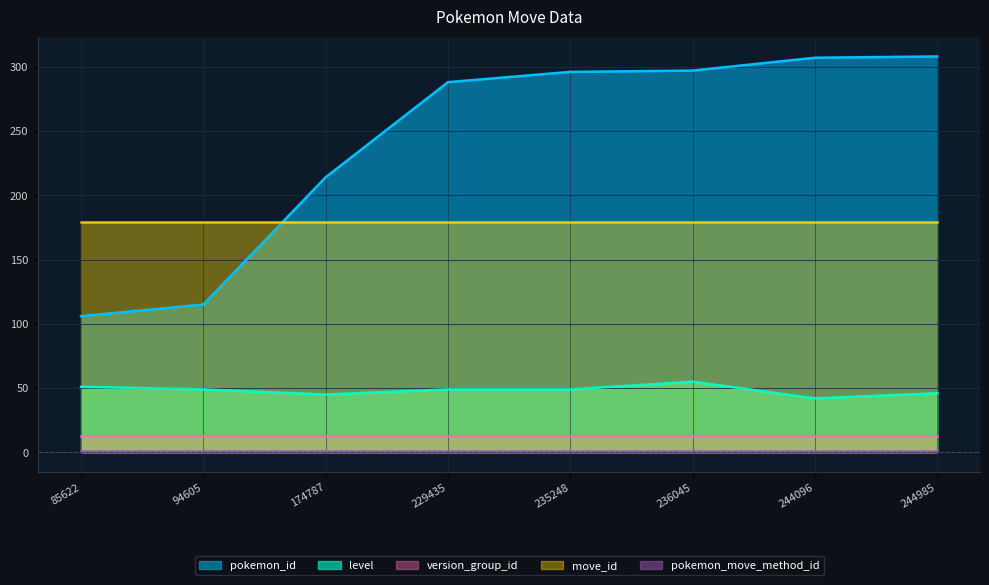

What is the minimum value shown in the chart?

1